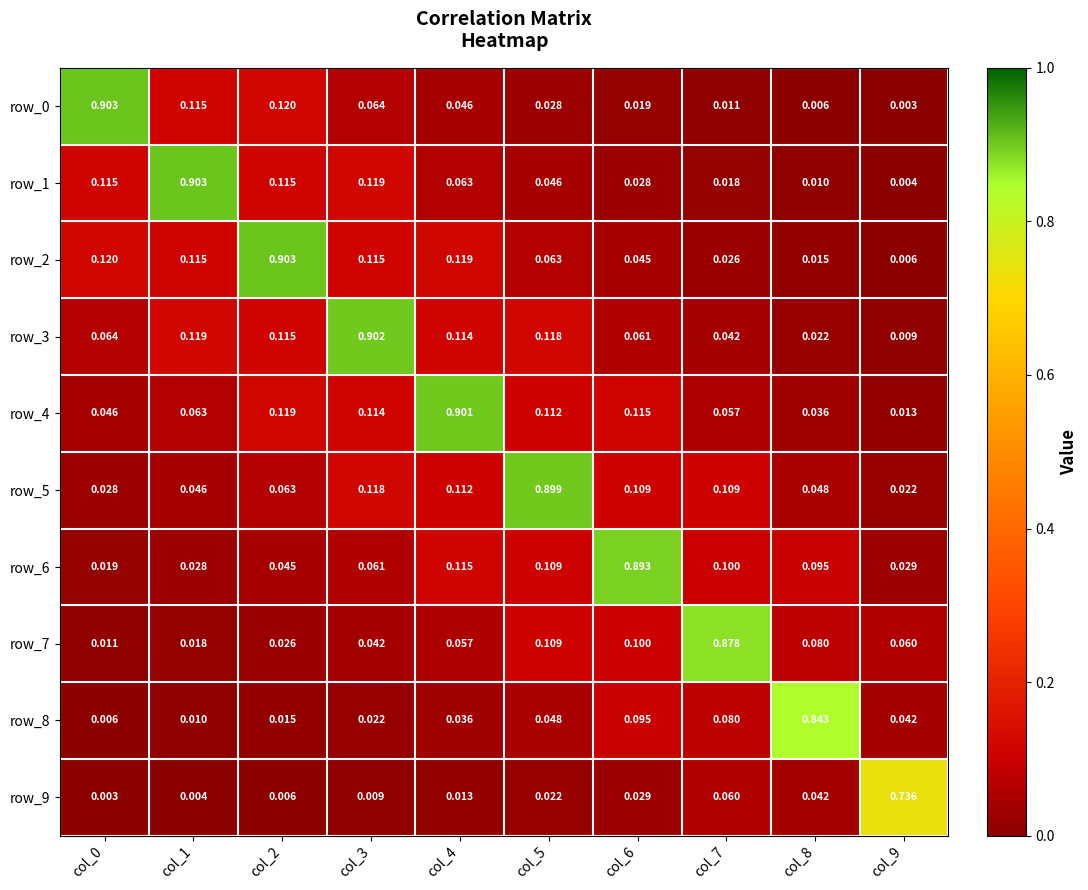

At how many categories does at least one series exceed 0?

10